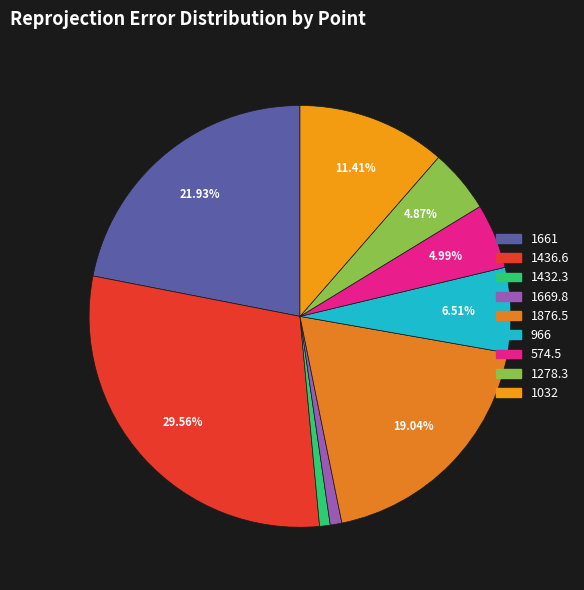

To the nearest percent, what is the average slice percentage?

11%